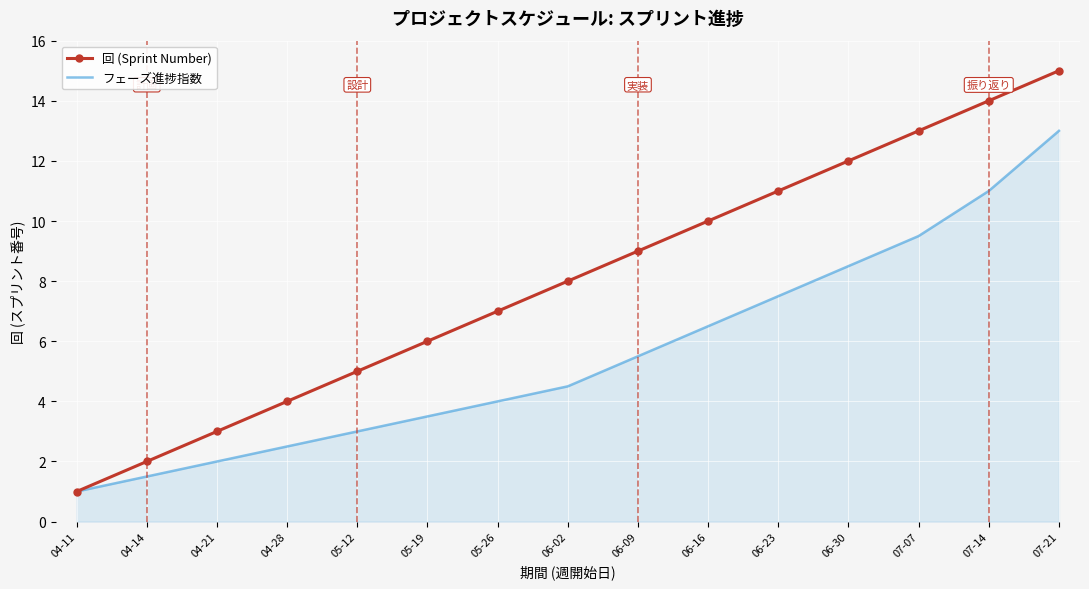

At 06-09, list the series in order from largest to smallest.

回 (Sprint Number), フェーズ進捗指数